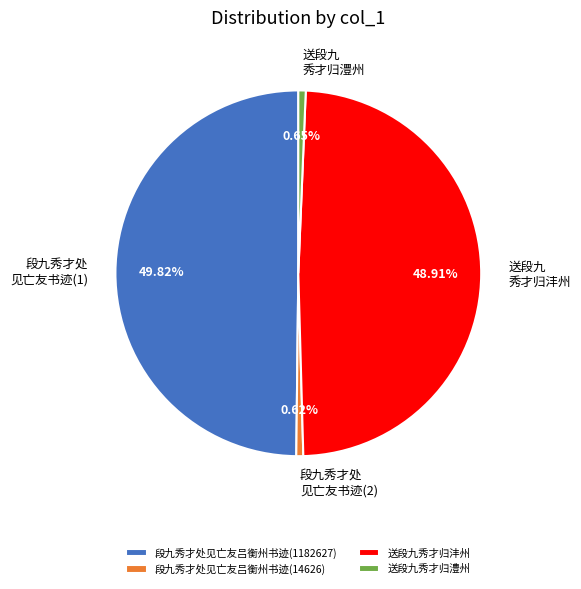

Does 送段九秀才归沣州 represent more than half of the total?

No